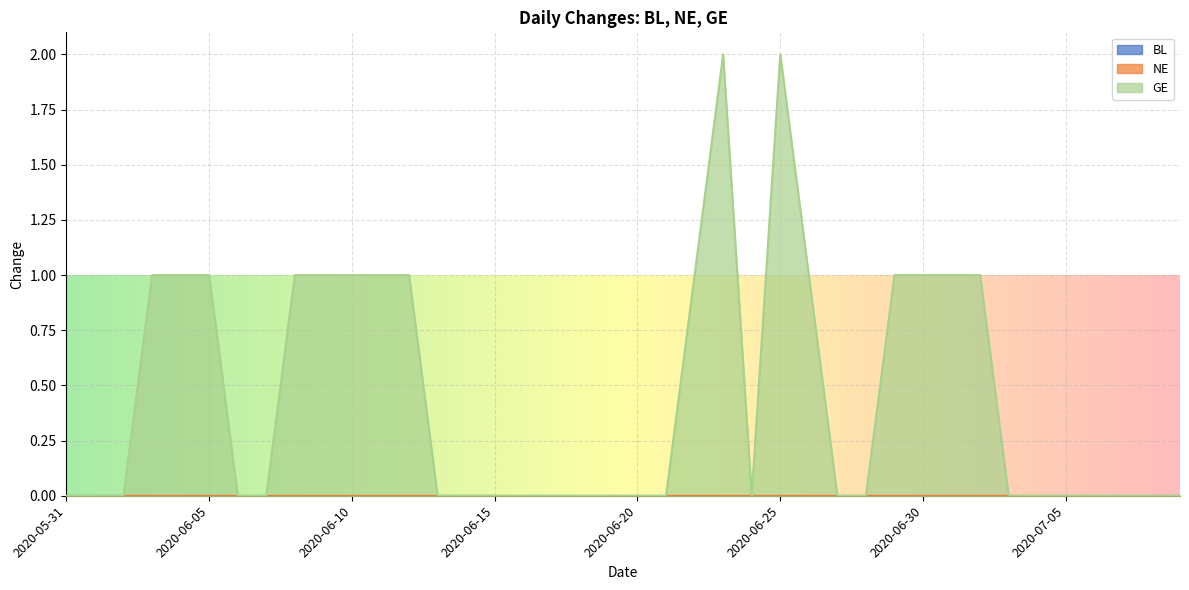

How many values in GE are above zero?

16